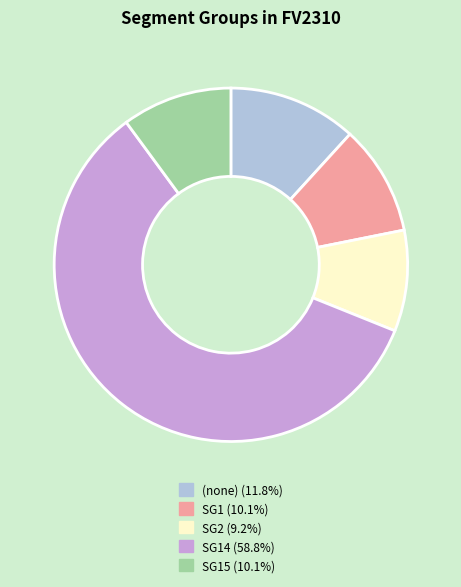

Is there any slice that represents more than half of the pie?

Yes